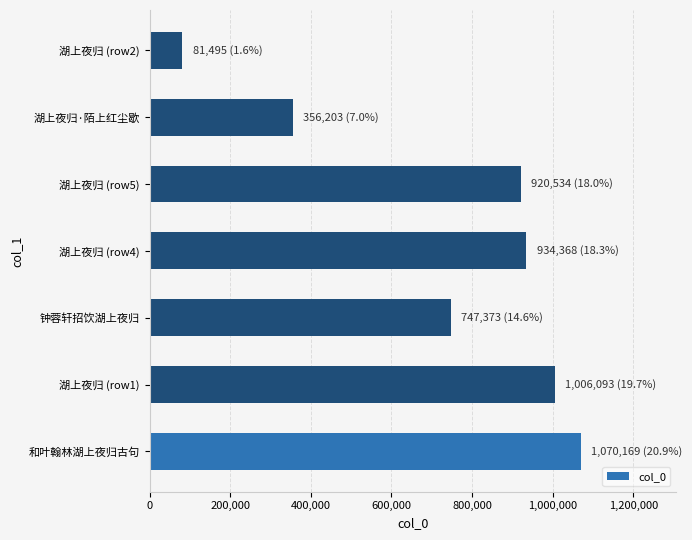

What is the change in value from 湖上夜归 (row1) to 湖上夜归 (row2)?

-924598